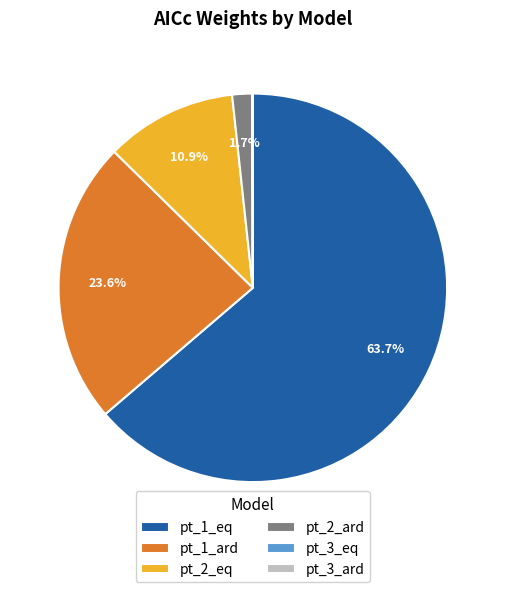

Which has a higher value, pt_1_eq or pt_1_ard?

pt_1_eq